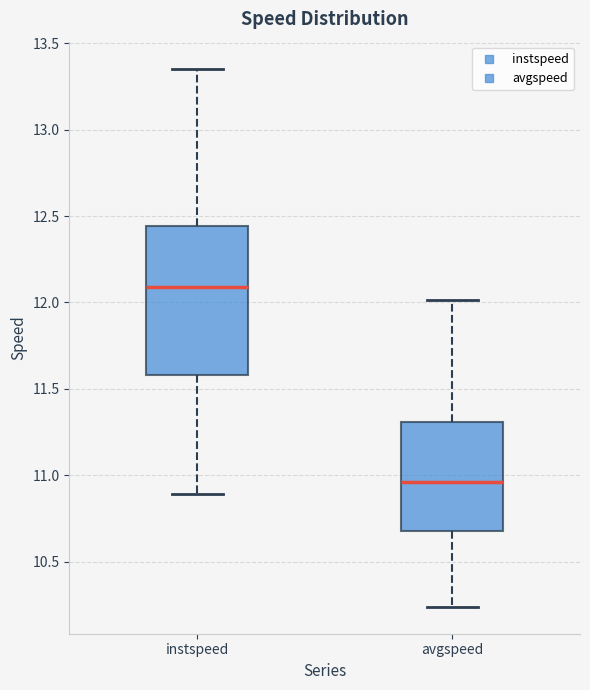

Which box's median line is the lowest?

avgspeed